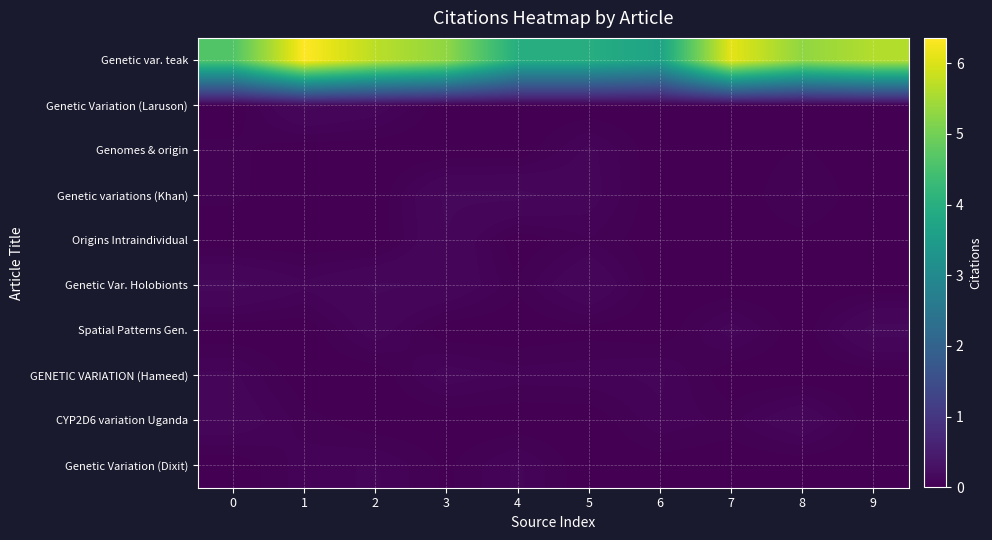

Count the number of data series in this chart.

10